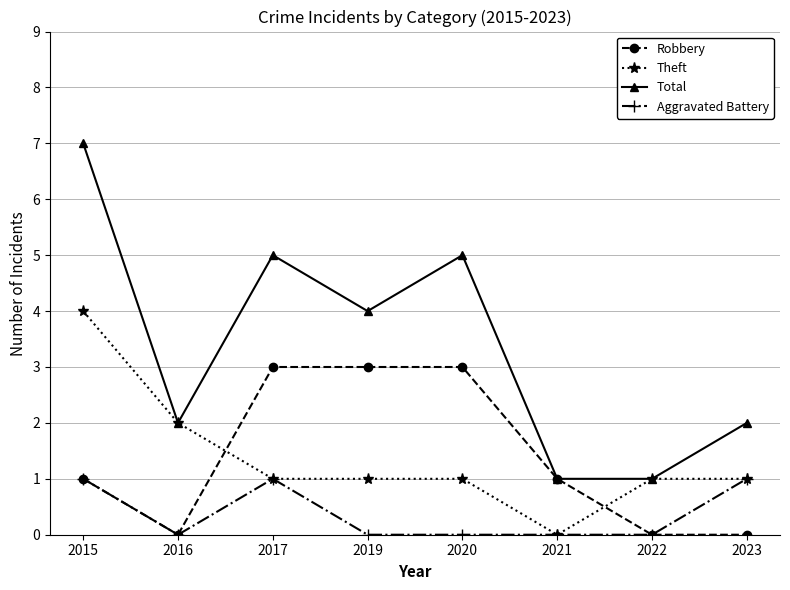

Rank the series by their maximum value, from lowest to highest.

Aggravated Battery, Robbery, Theft, Total